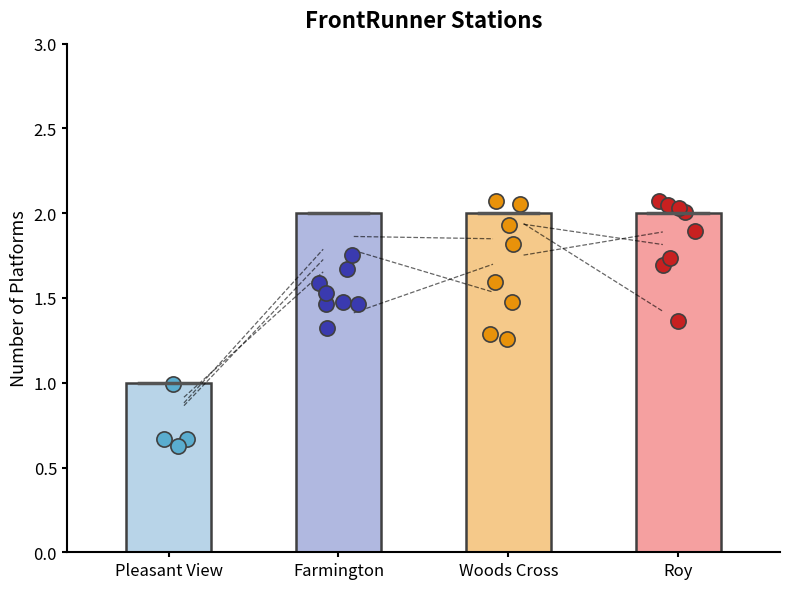

What is the ratio of the value at Woods Cross to the value at Roy?

1.0